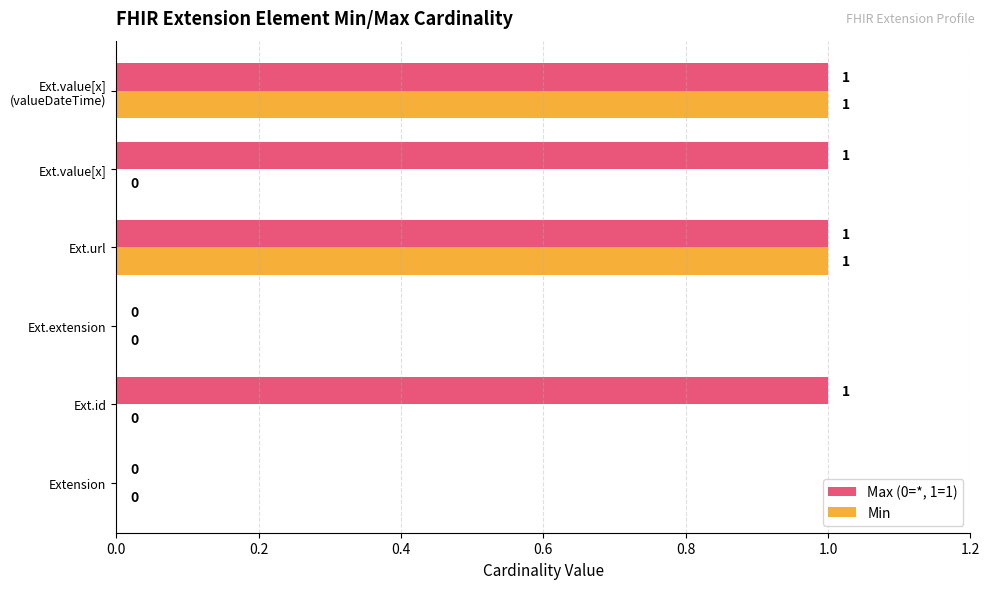

Which series has the largest total across all categories?

Max (0=*, 1=1)